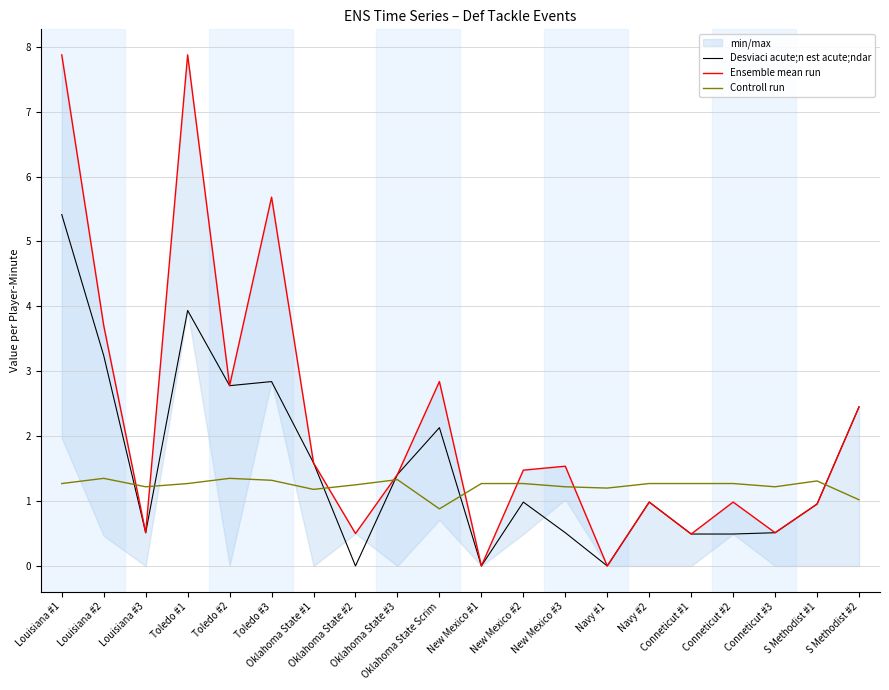

At how many categories does at least one series exceed 0?

20